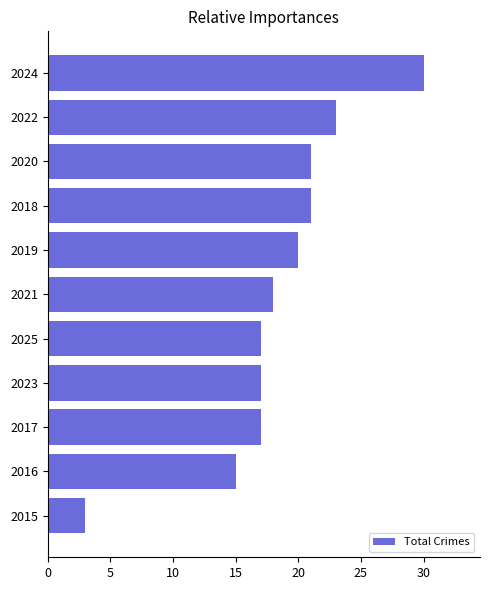

The chart shows a value of 15 at 2016. True or false?

True